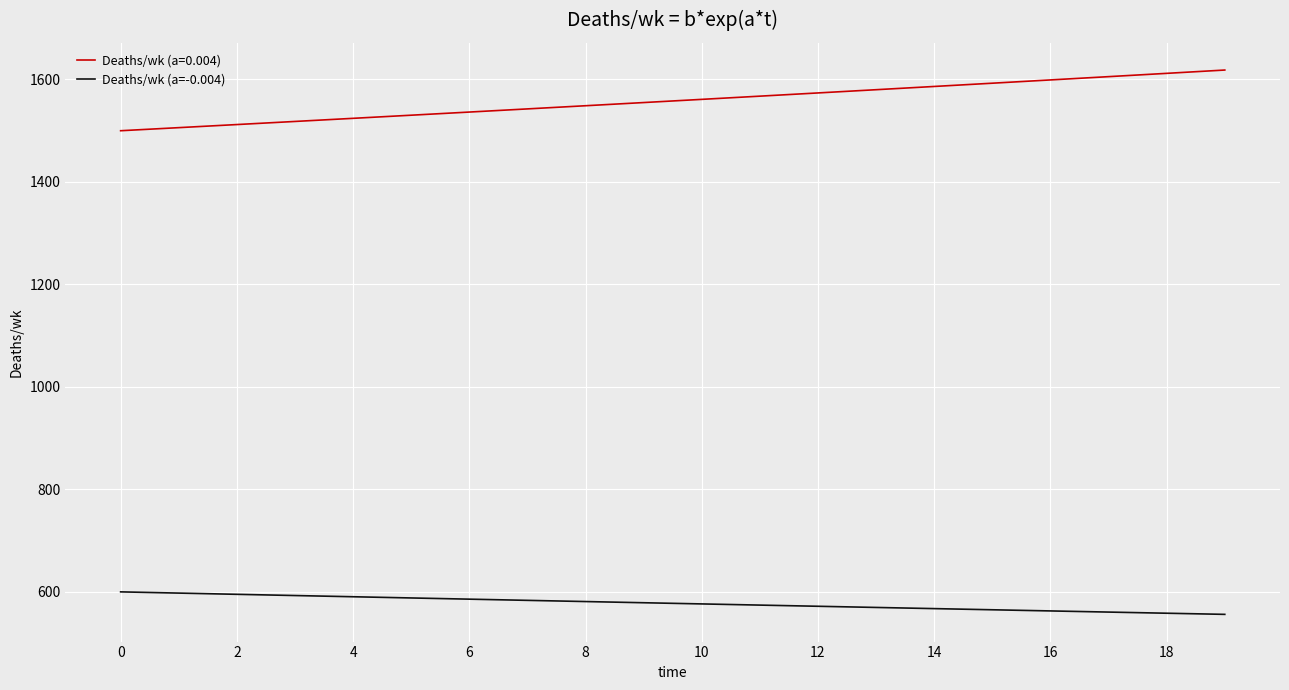

Which series has the largest total across all categories?

Deaths/wk (a=0.004)